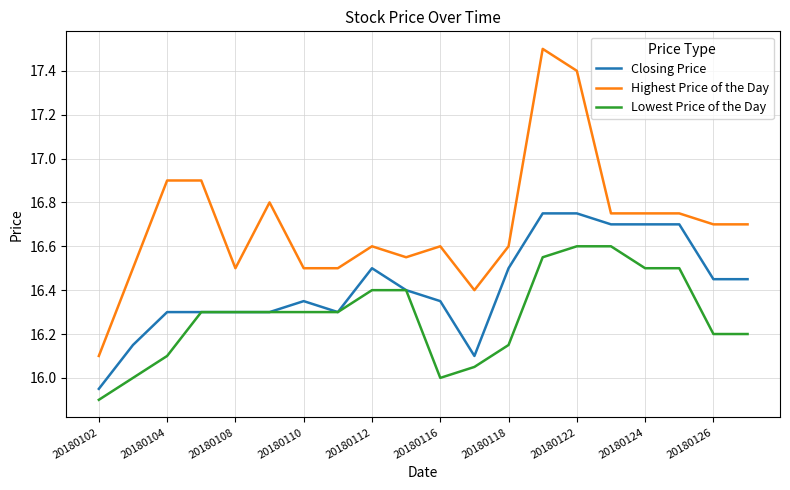

Which series has the largest total across all categories?

Highest Price of the Day